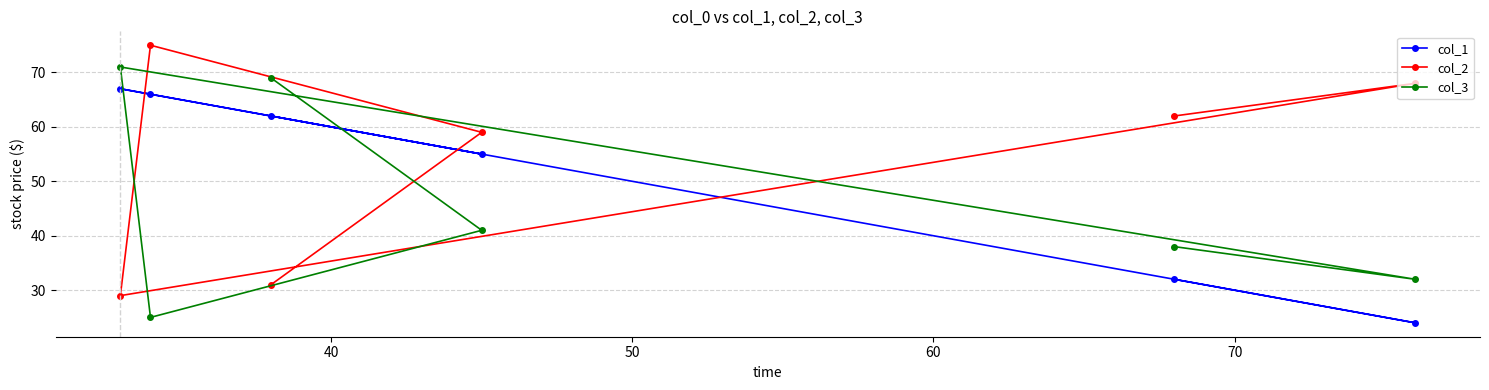

What is the value of the col_1 point at the 3rd from the left?

62